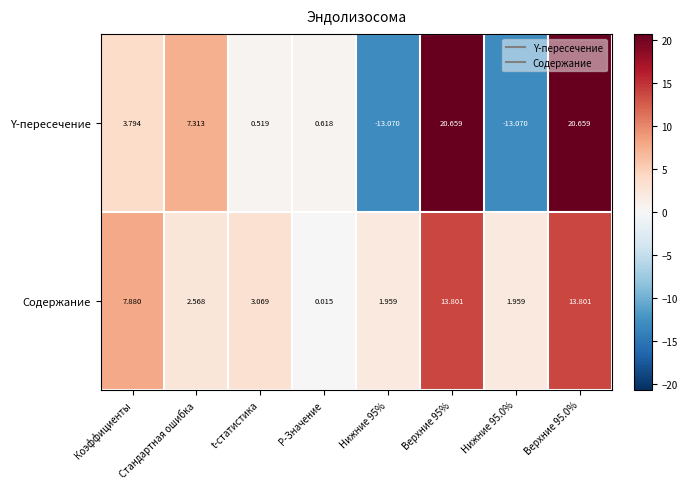

Rank the series by their average value, from highest to lowest.

Содержание, Y-пересечение